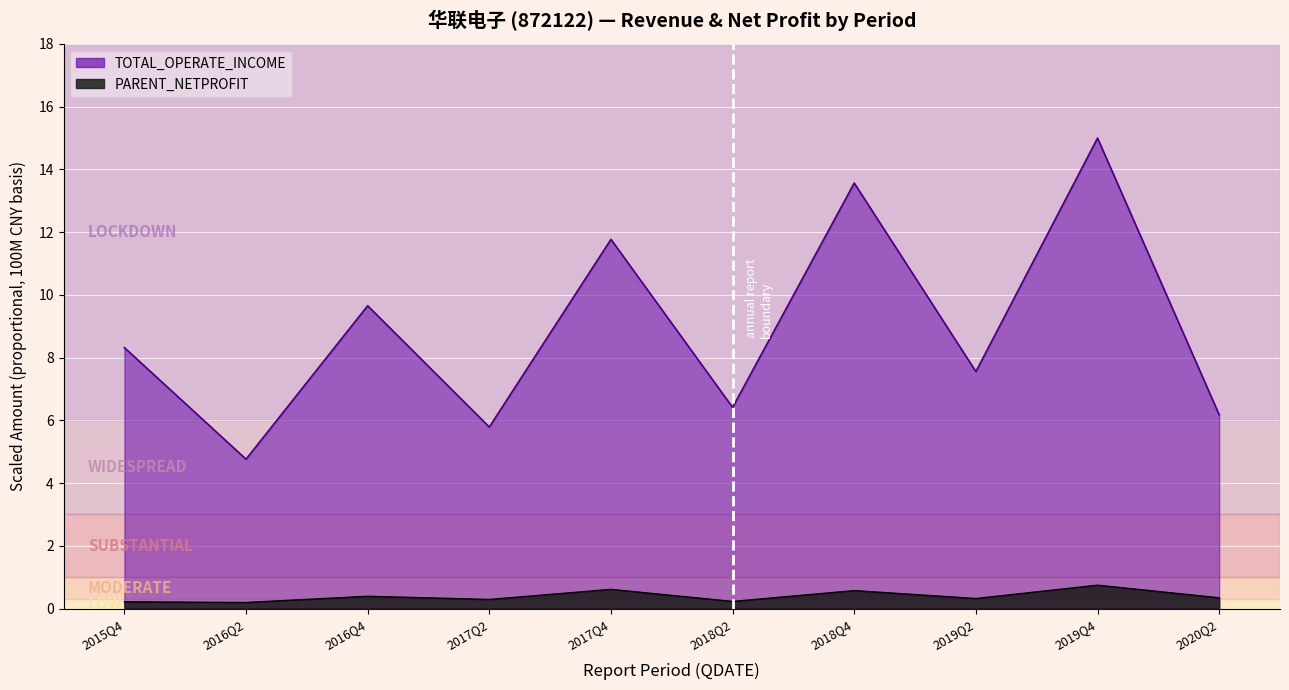

Reading left to right, list all the values displayed in this chart.

TOTAL_OPERATE_INCOME: 8.3	4.8	9.7	5.8	11.8	6.4	13.6	7.6	15.0	6.2
PARENT_NETPROFIT: 0.2	0.2	0.4	0.3	0.6	0.2	0.6	0.3	0.7	0.3